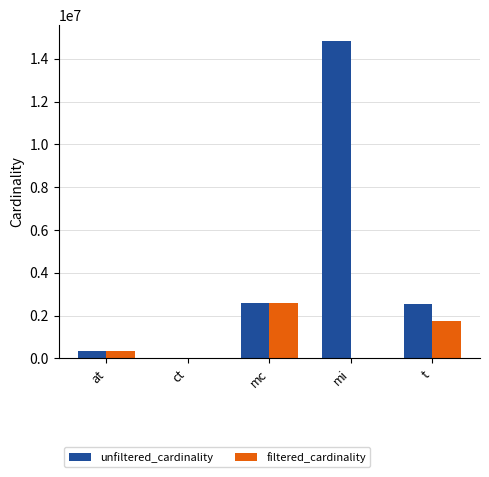

What is the sum of all filtered_cardinality values?

4730447